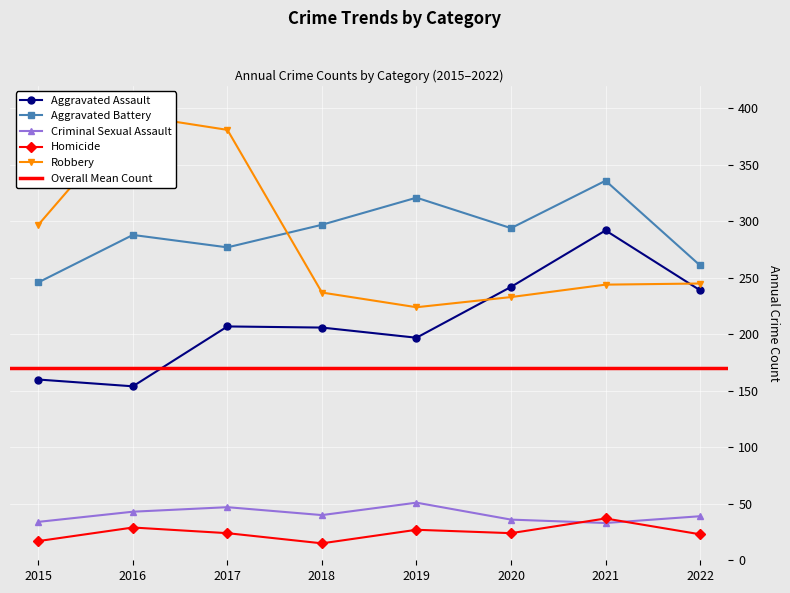

Which series changed the most between 2018 and 2021?

Aggravated Assault